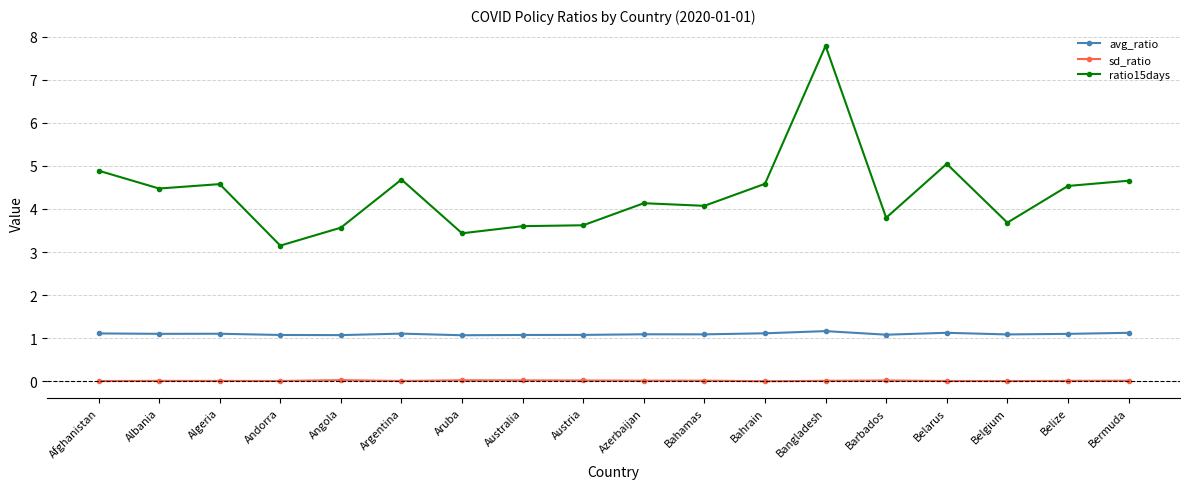

The avg_ratio series shows 1.8 at Argentina. True or false?

False